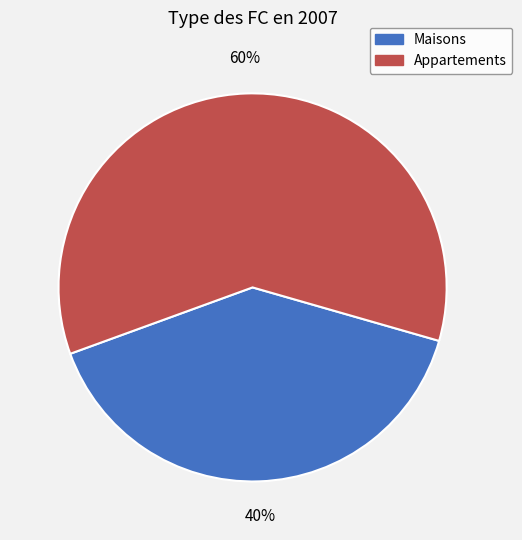

To the nearest percent, what is the average slice percentage?

50%